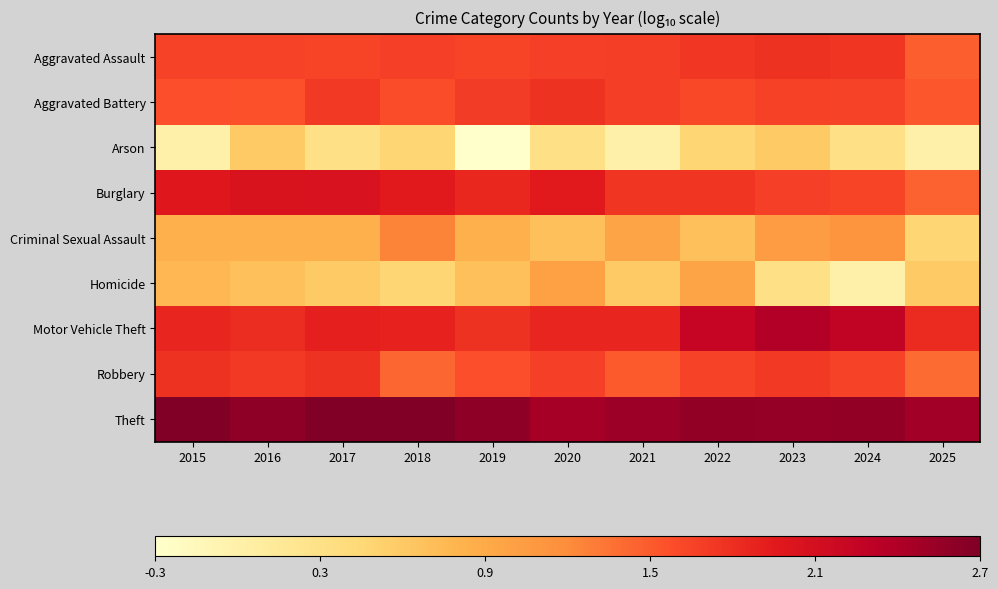

What is the spread (max minus min) of values at 2020?

2.2